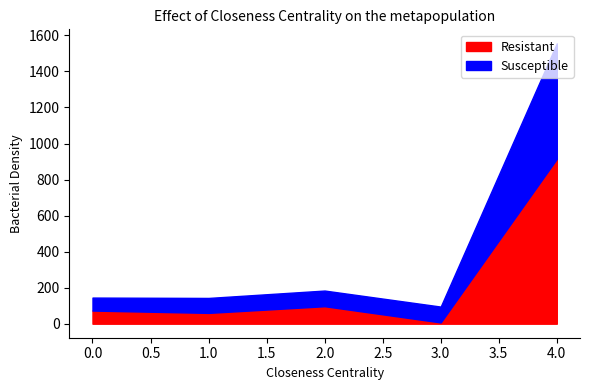

The Susceptible series shows 118.0 at 3. True or false?

False